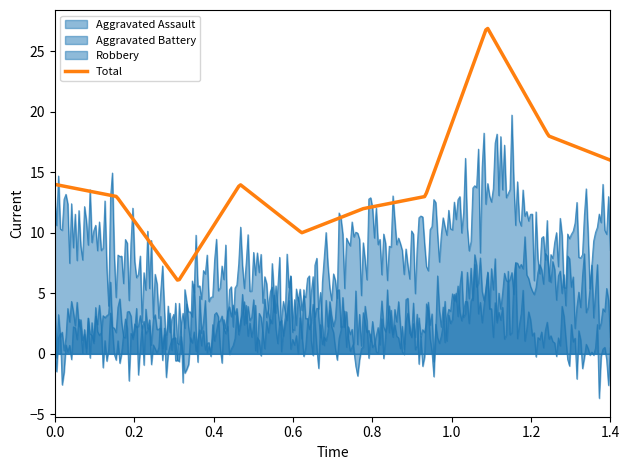

What is the sum of all Aggravated Assault values?

18